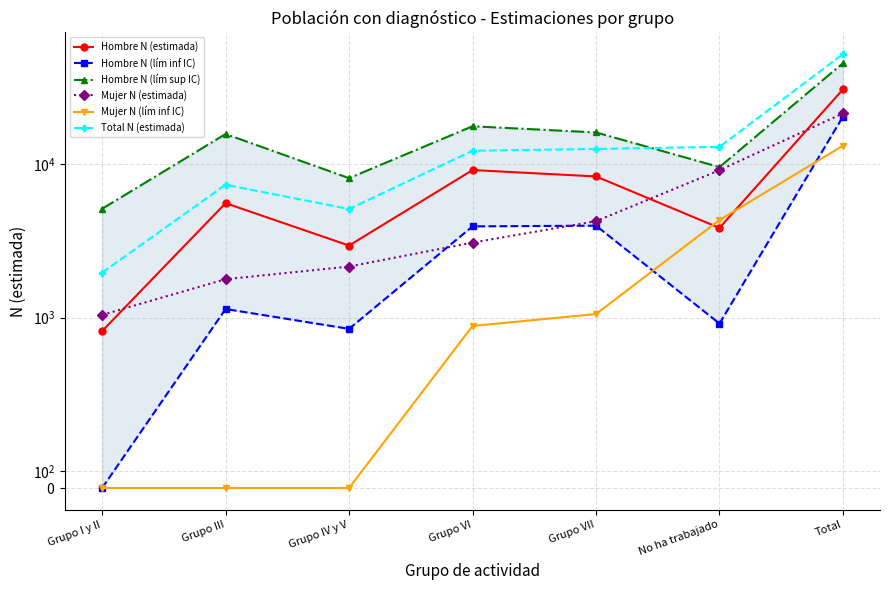

What is the label of the 2nd point from the left?

Grupo III